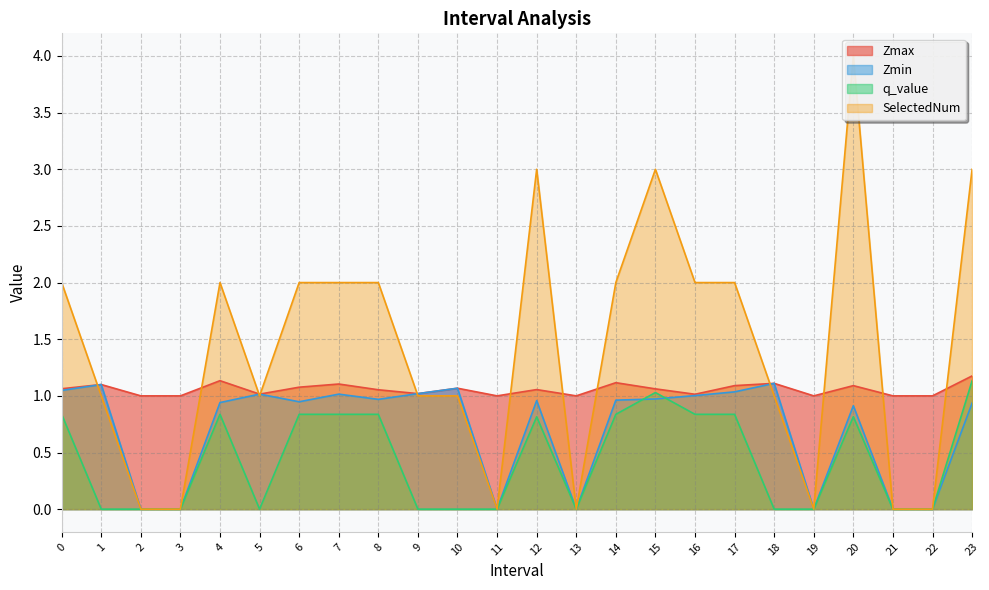

How many interior local valleys does the q_value series have?

2